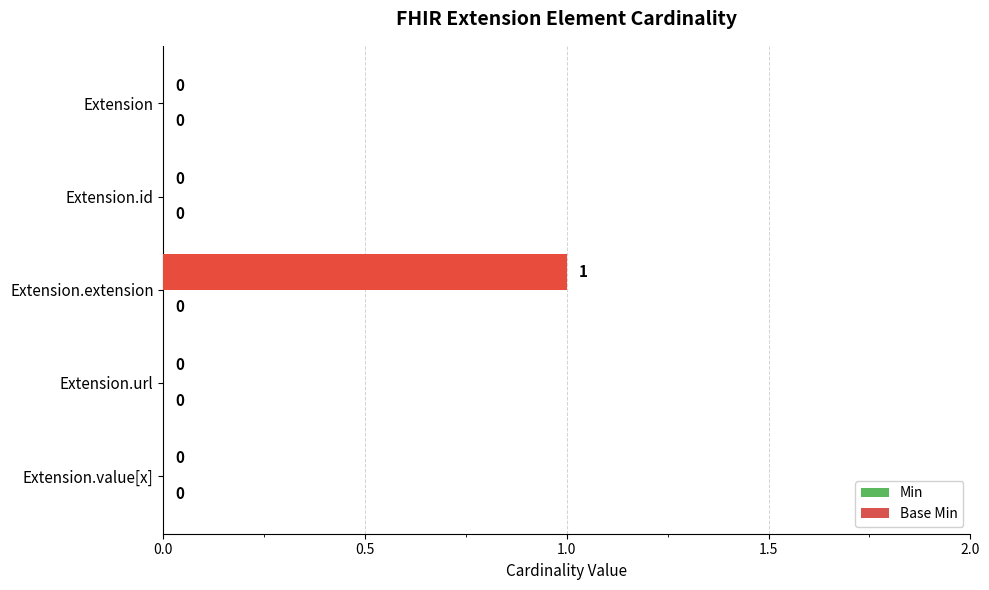

The chart shows a value of -1 at Extension.value[x]. True or false?

False